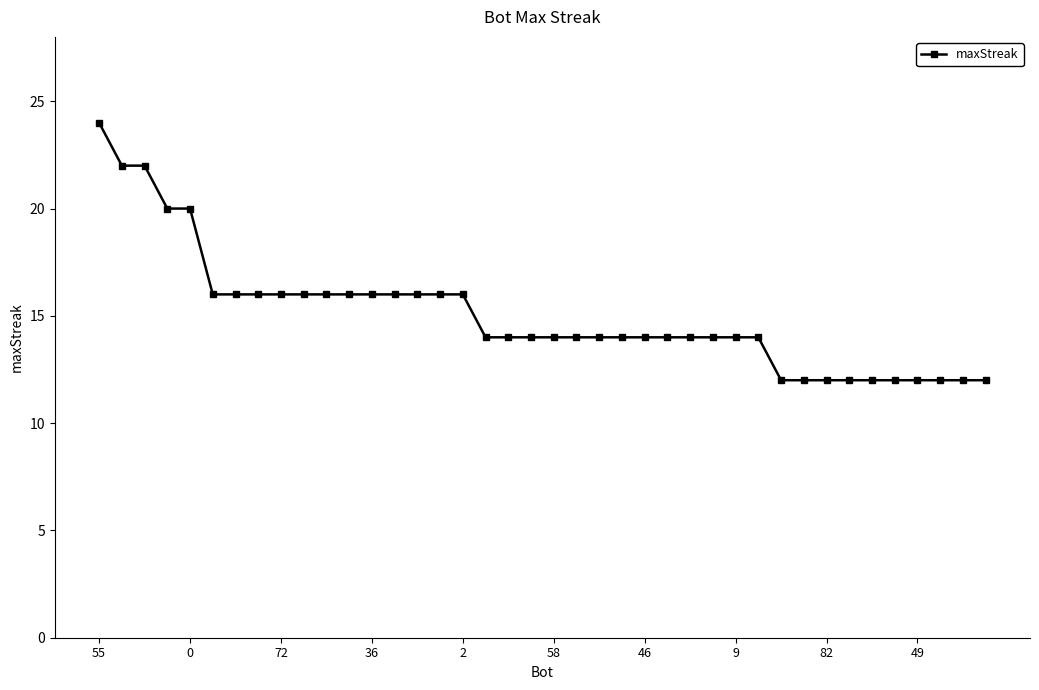

What is the average value?

15